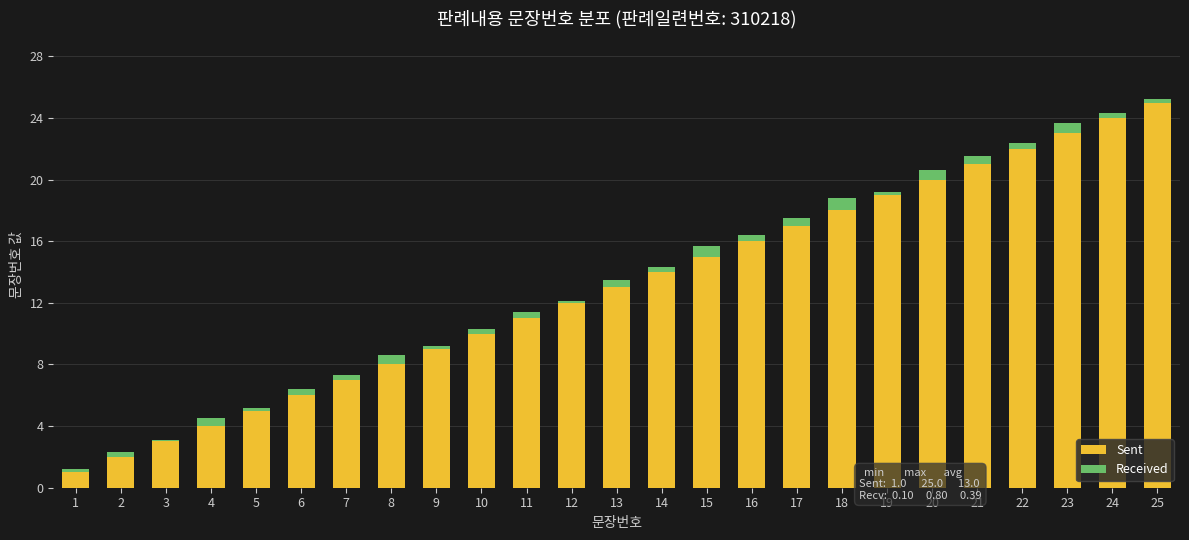

The value of Sent at 15 is 15.0. True or false?

True